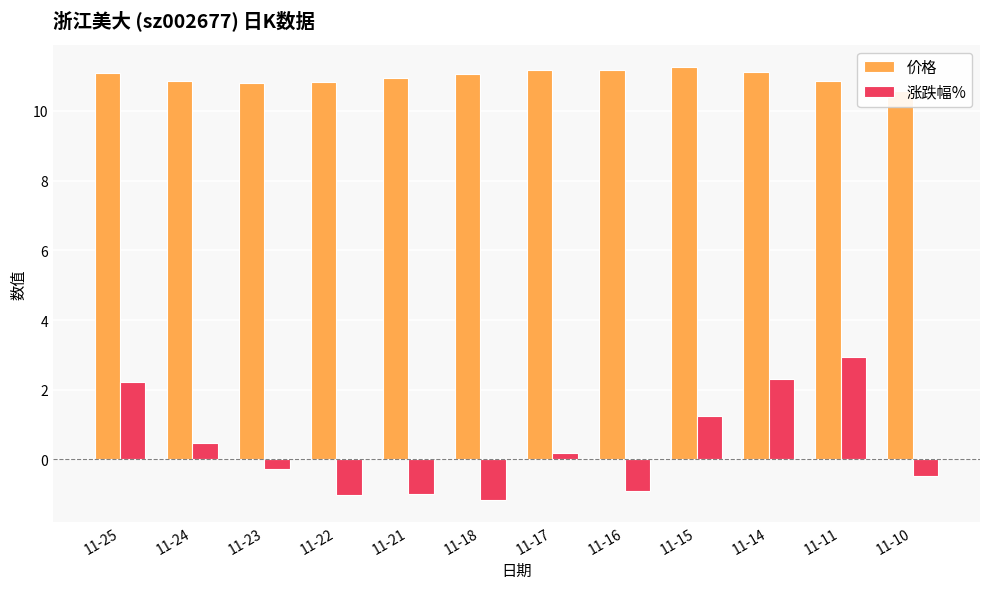

How many categories are shown in the chart?

12